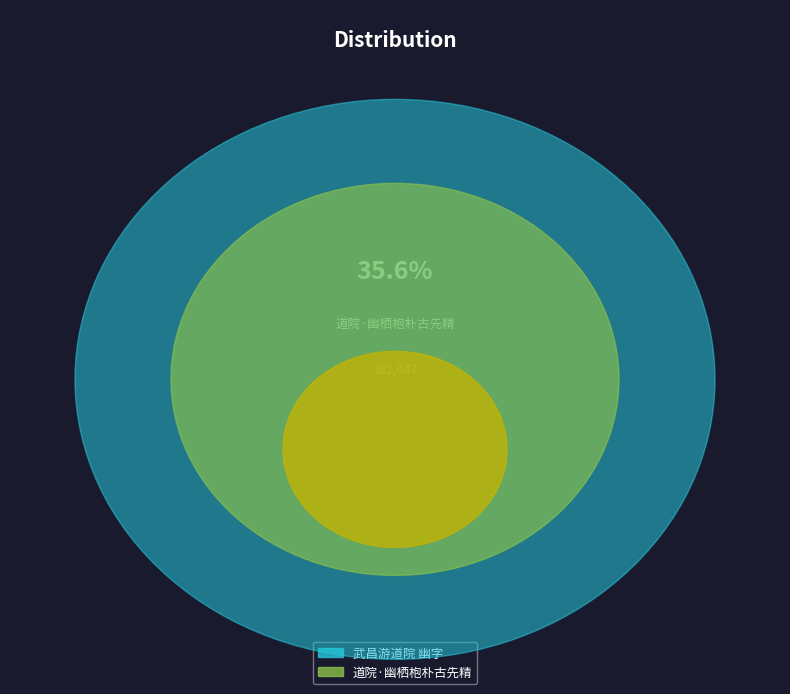

True or false: 武昌游道院 幽字 accounts for 64% of the total.

True